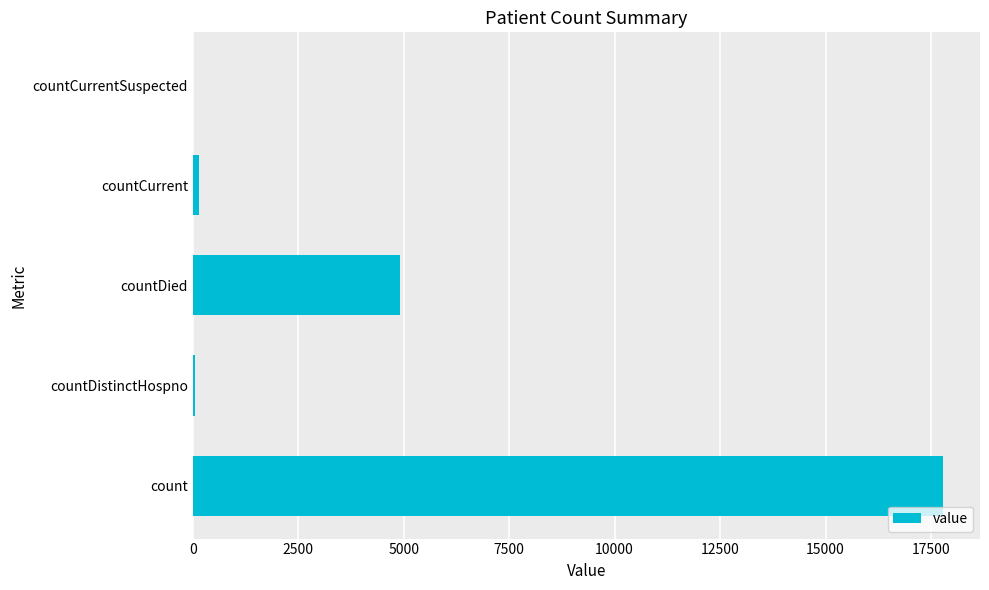

Which category has the highest value across all series?

count